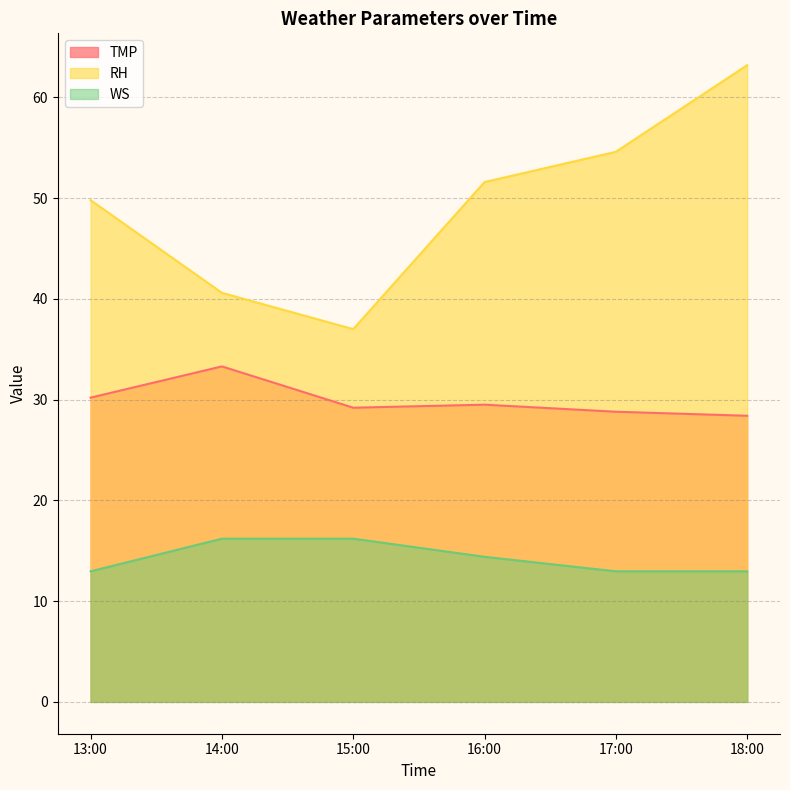

At which label does TMP reach its minimum?

18:00